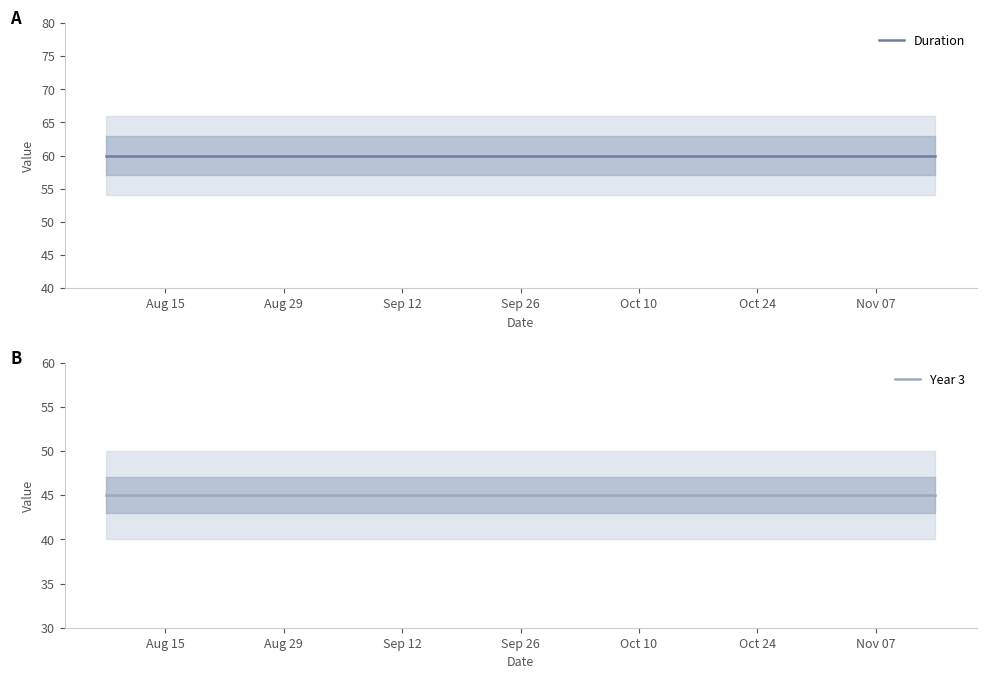

Is it true that Duration equals 60 at Oct 10?

True